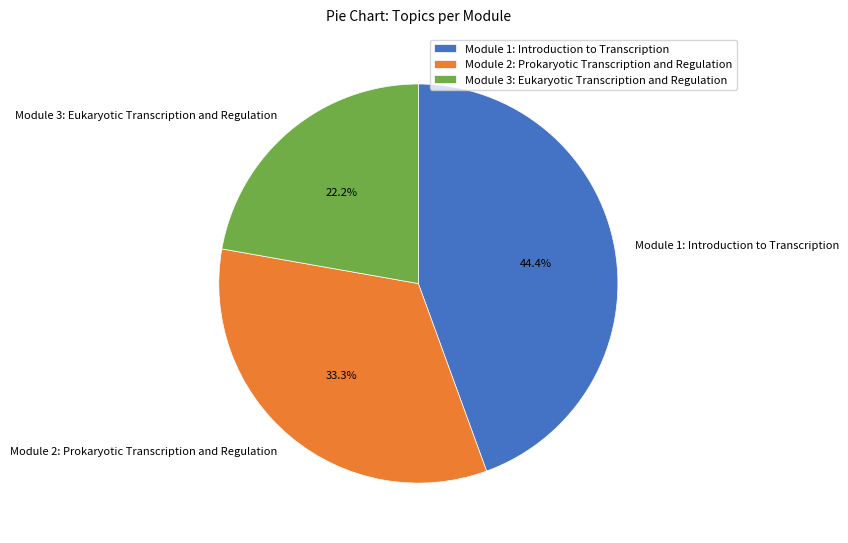

Approximately how many times larger is the value at Module 1: Introduction to Transcription compared to Module 2: Prokaryotic Transcription and Regulation?

1.3